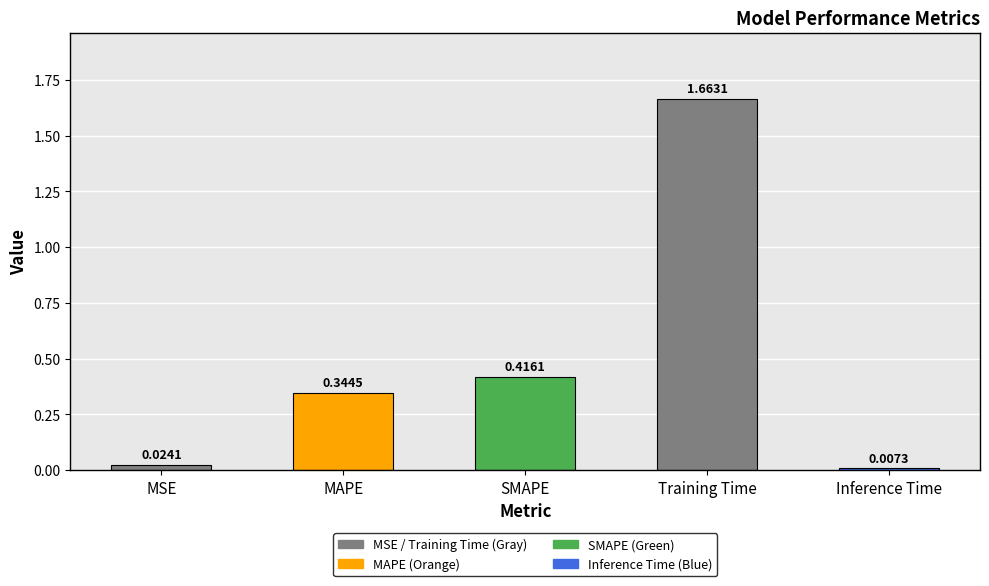

Rank the categories by value from highest to lowest.

Training Time, SMAPE, MAPE, MSE, Inference Time